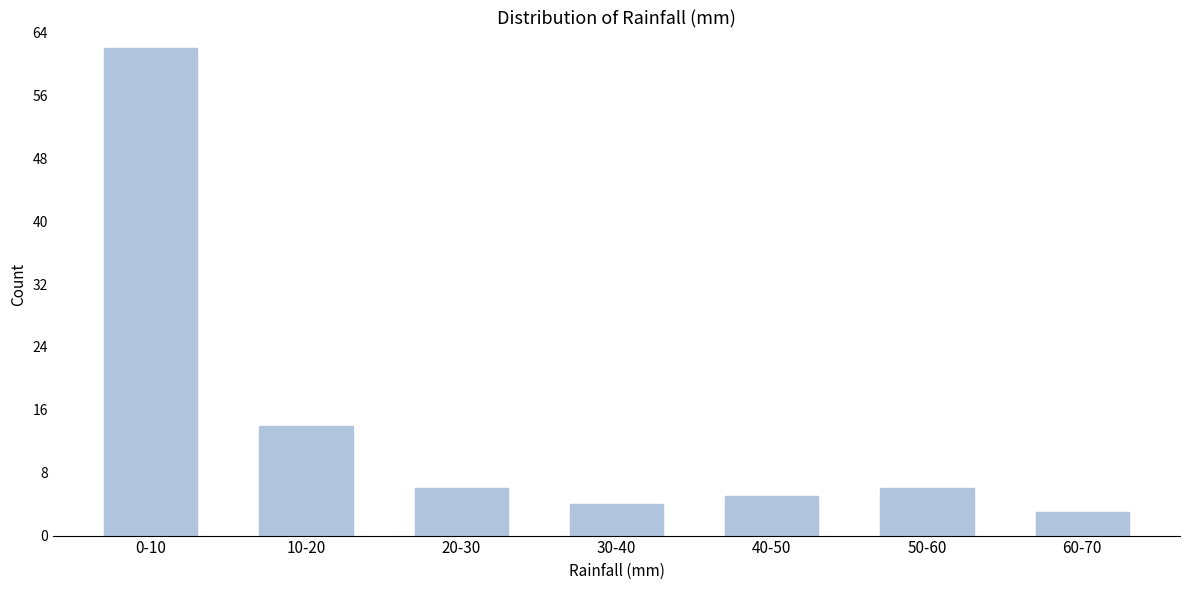

Reading right to left, list all the values displayed in this chart.

60-70=3	50-60=6	40-50=5	30-40=4	20-30=6	10-20=14	0-10=62